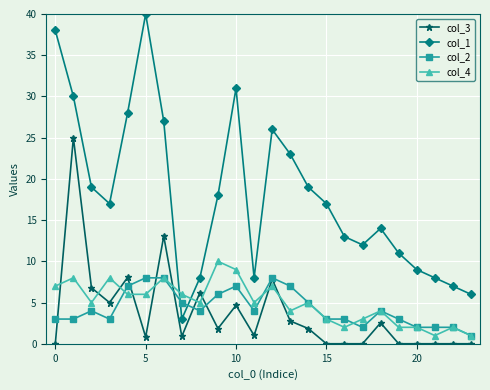

Rank the series by their maximum value, from lowest to highest.

col_2, col_4, col_3, col_1